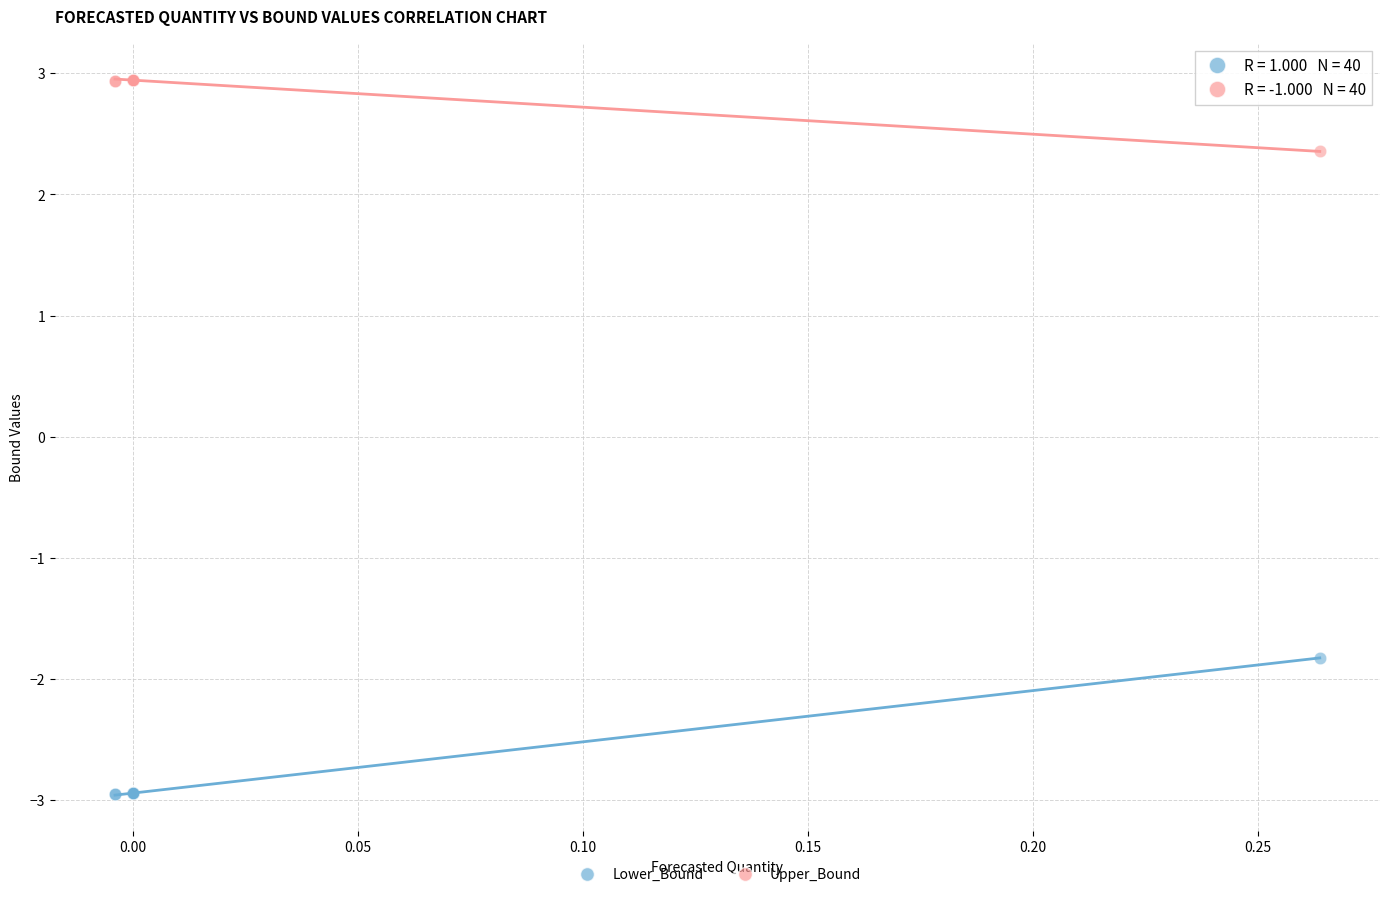

What are all the series names shown in the legend?

Lower_Bound, Upper_Bound